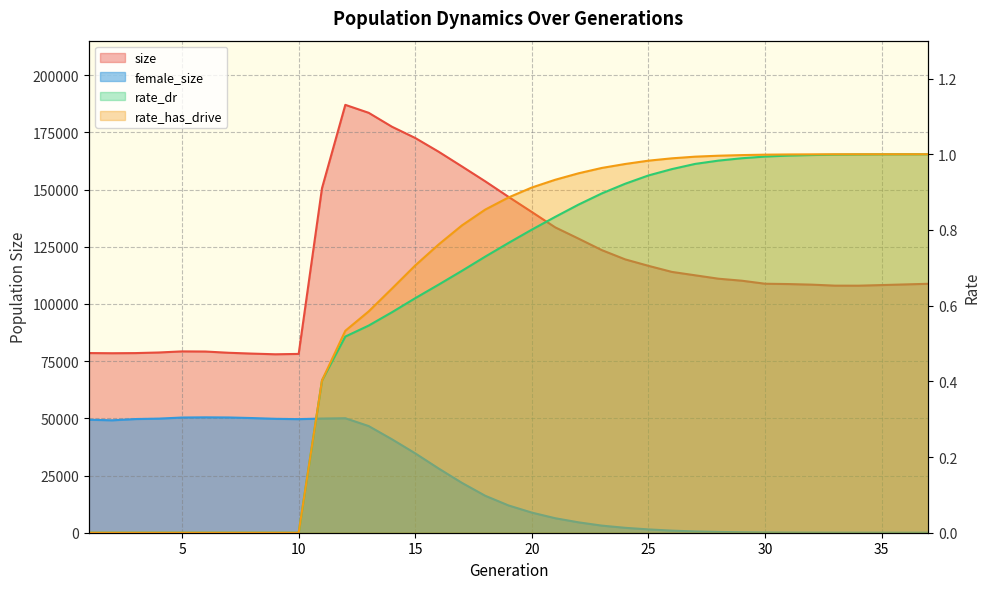

Does the chart have visible grid lines?

Yes